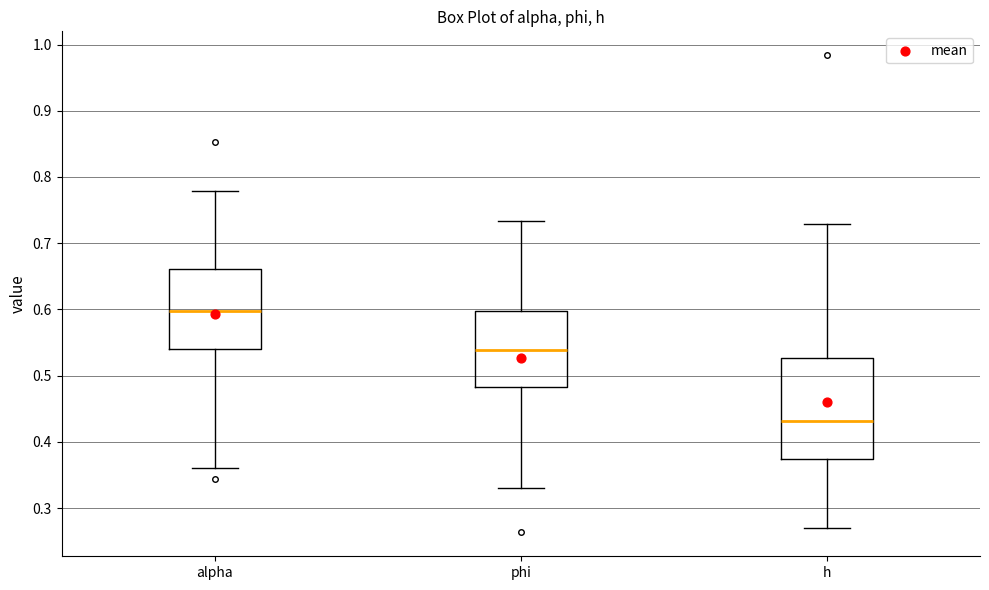

Reading left to right, read every box against the y-axis: the position of its median line, the range the box covers, and the ends of its whiskers. The values are not printed on the chart, so give them approximately, as read against the axis.

alpha: median 0.60, box 0.54 to 0.66, whiskers 0.36 to 0.78
phi: median 0.54, box 0.48 to 0.60, whiskers 0.33 to 0.73
h: median 0.43, box 0.37 to 0.53, whiskers 0.27 to 0.73